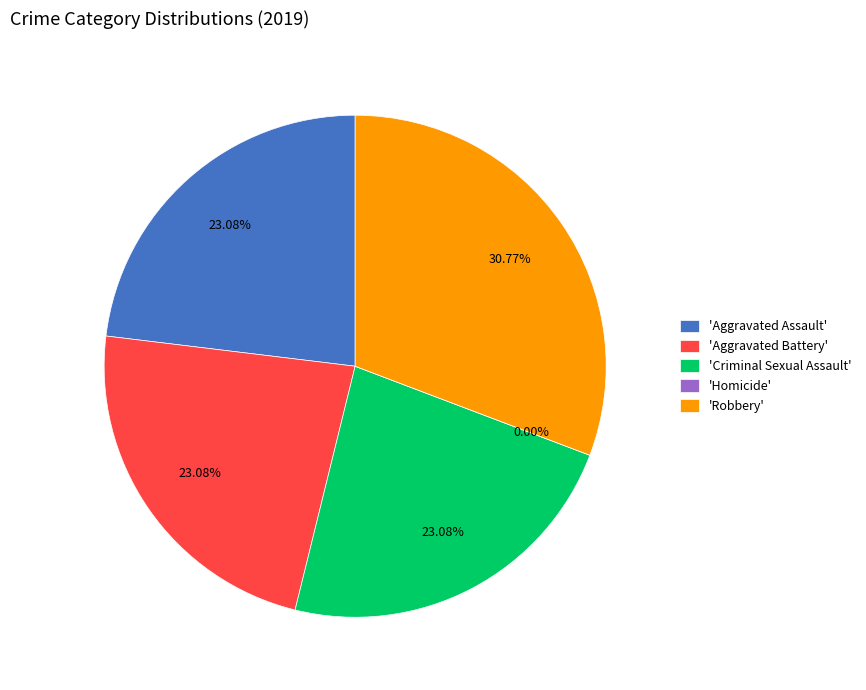

Rank the categories by value from highest to lowest.

Robbery, Aggravated Assault, Aggravated Battery, Criminal Sexual Assault, Homicide